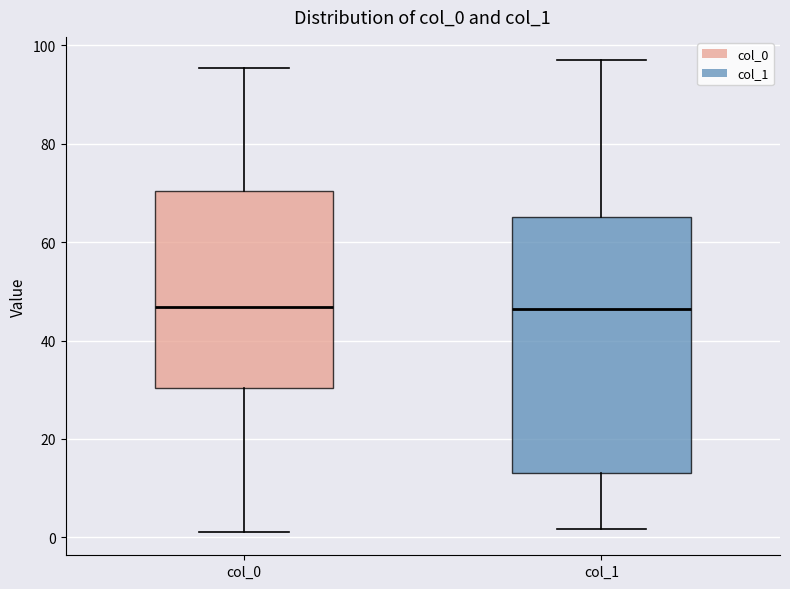

Which box is the tallest, from its lower edge to its upper edge?

col_1